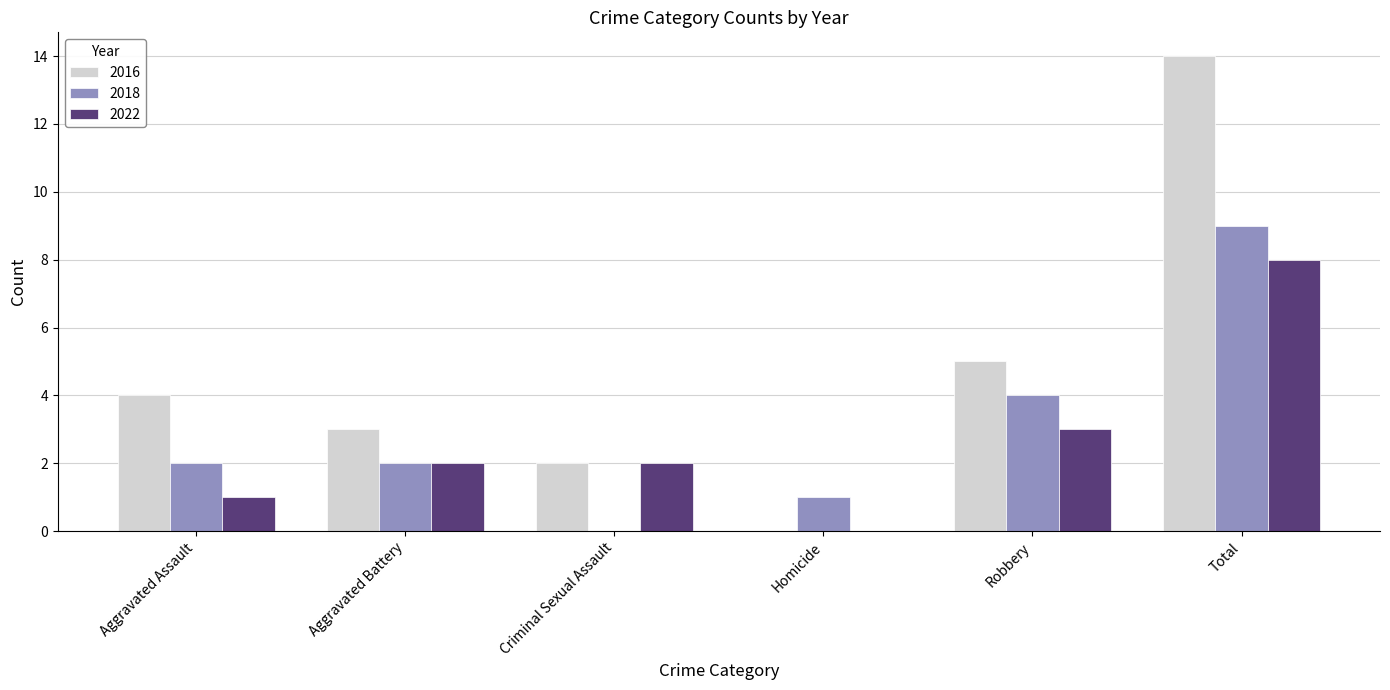

What is the approximate value of 2022 at Robbery?

3